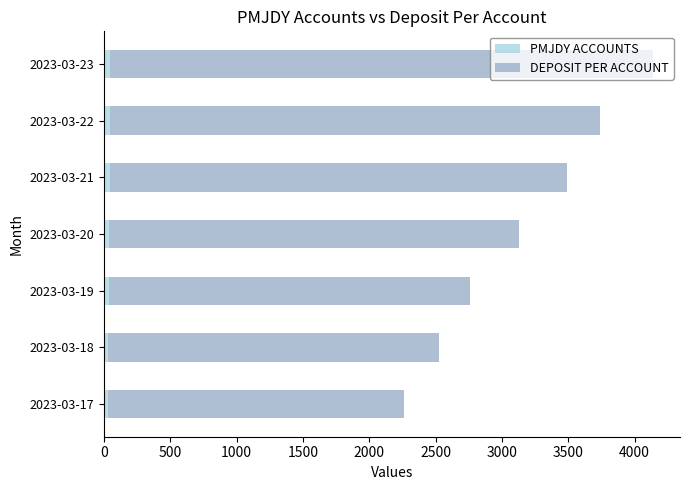

What is the average value of the PMJDY ACCOUNTS series?

38.4